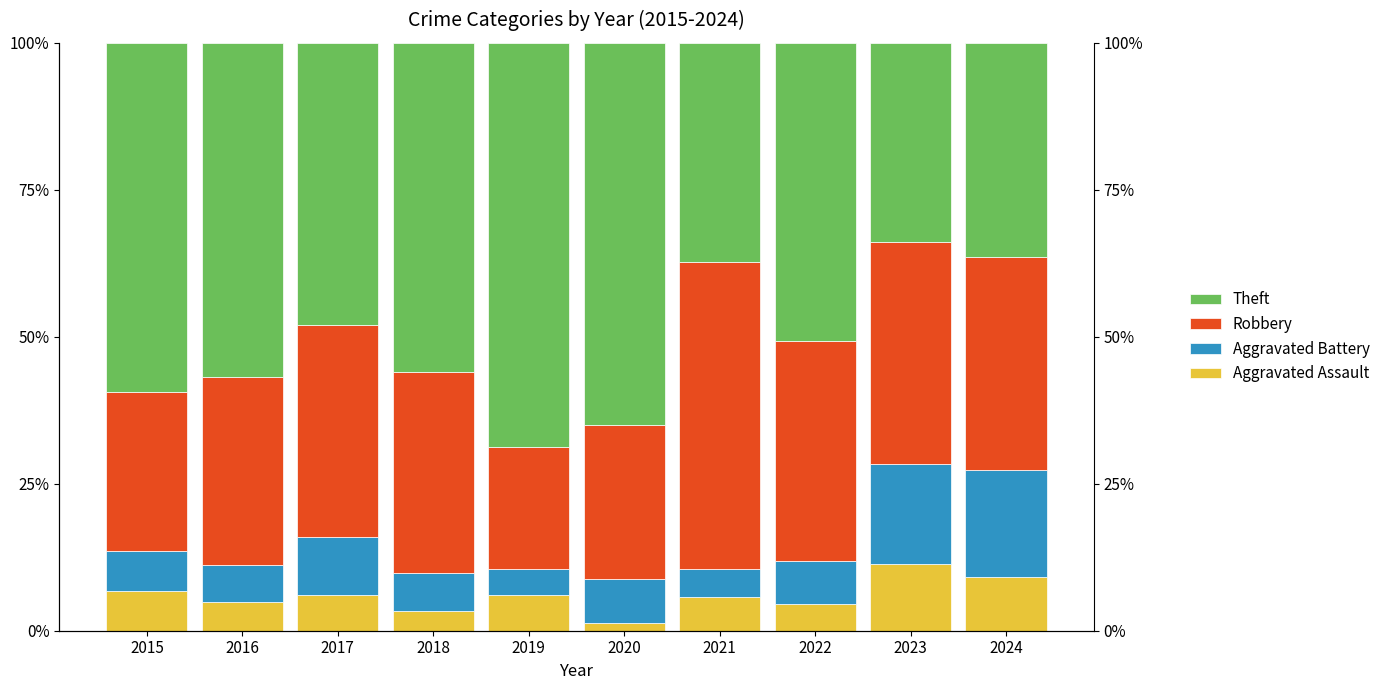

How many groups of bars are there?

10